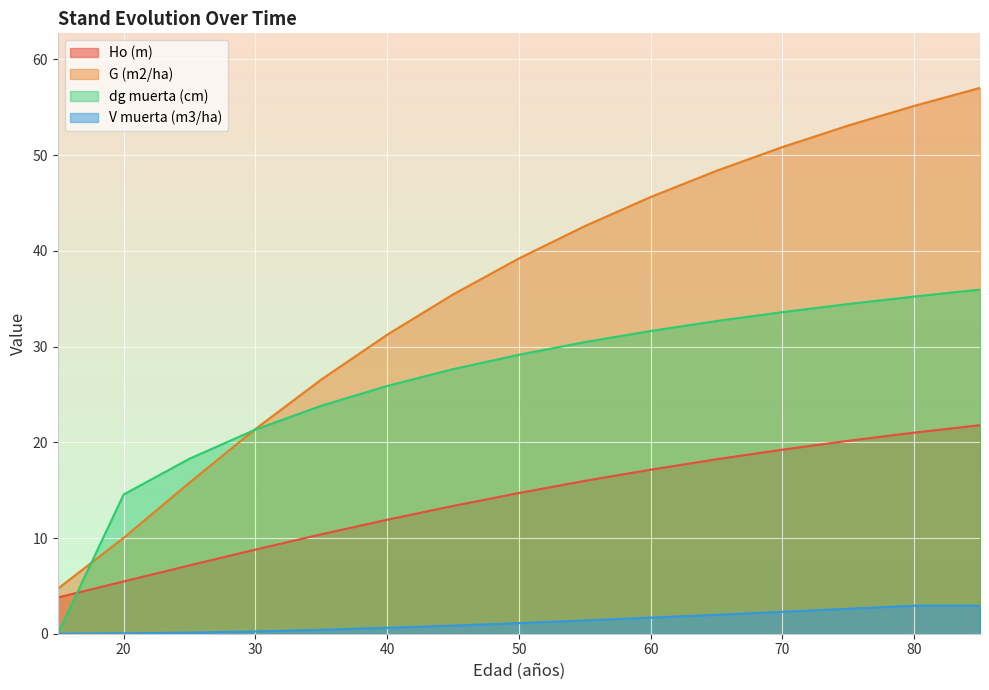

List the series in order of their peak value, highest first.

G (m2/ha), dg muerta (cm), Ho (m), V muerta (m3/ha)